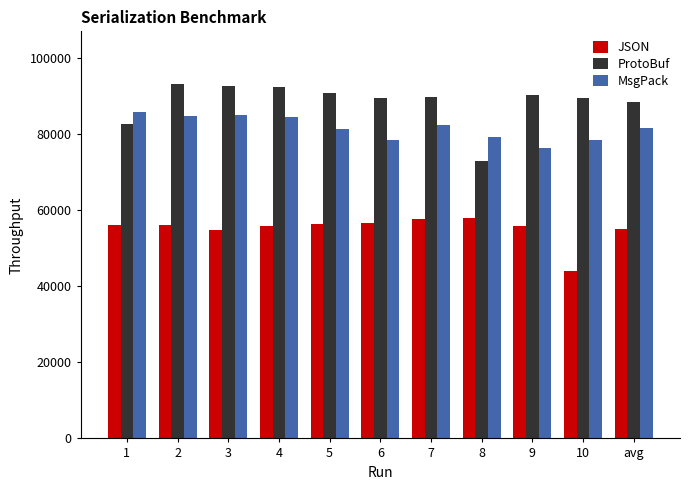

What are all the series names shown in the legend?

JSON, ProtoBuf, MsgPack